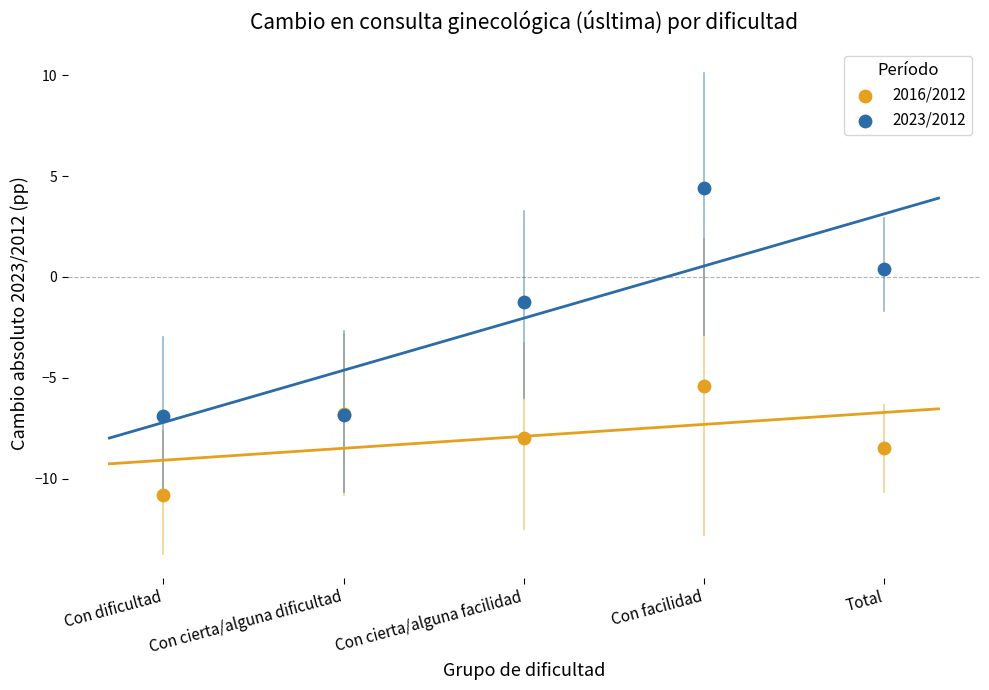

Which series has the widest spread of Y values?

2023/2012